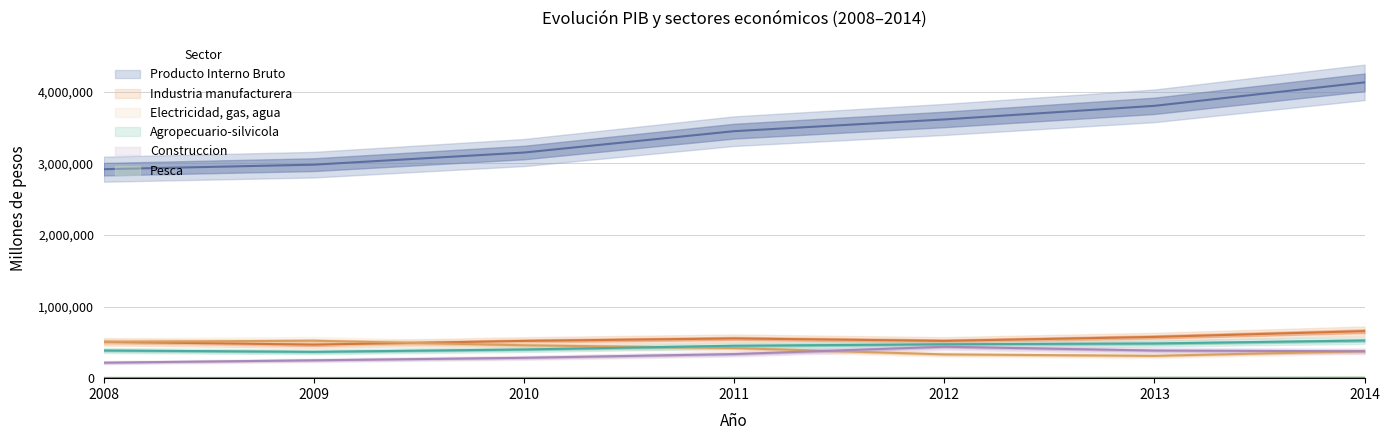

Is the value of Industria manufacturera at 2012 greater than the value of Producto Interno Bruto at 2008?

No